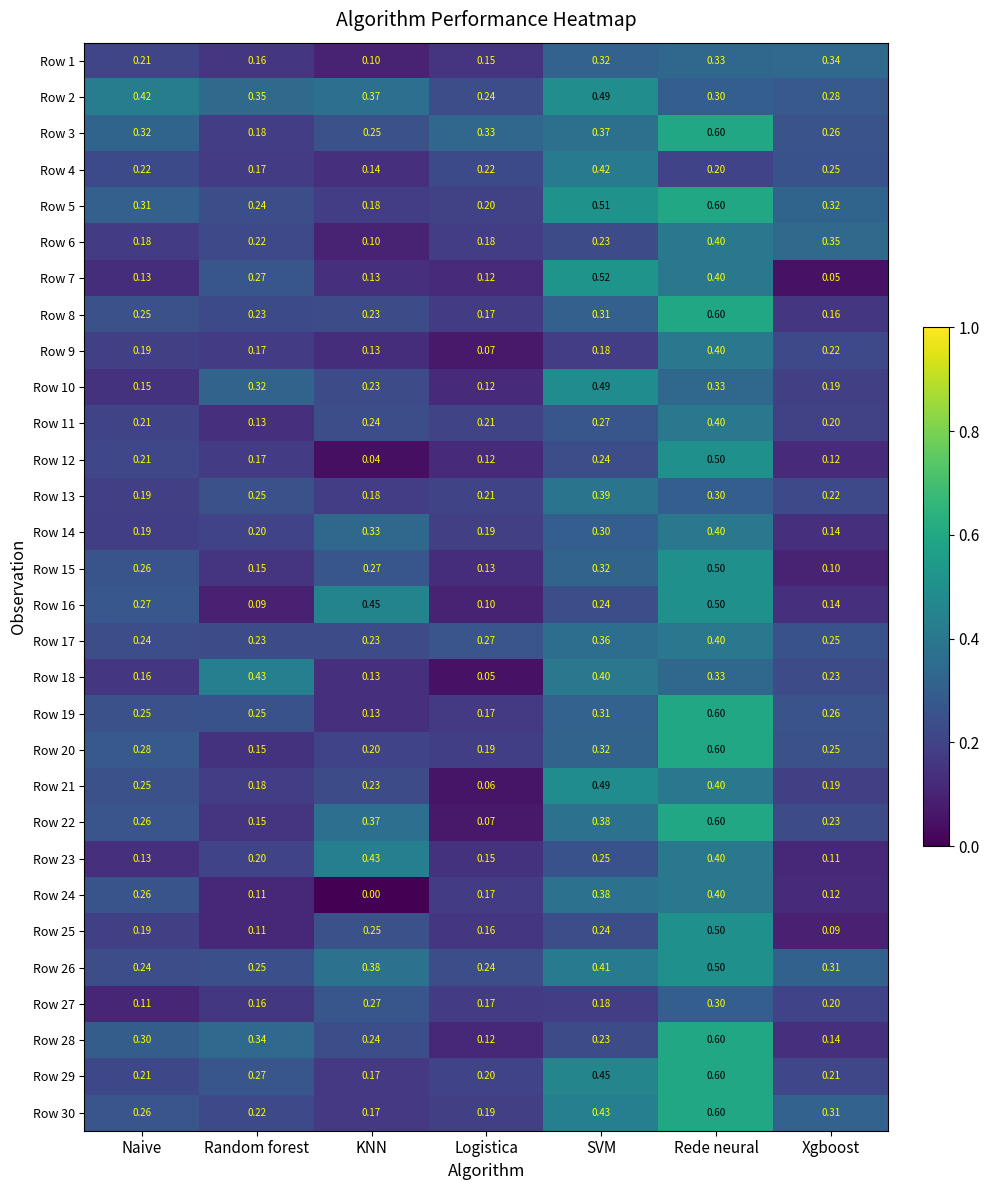

What is the maximum value shown in the chart?

0.6